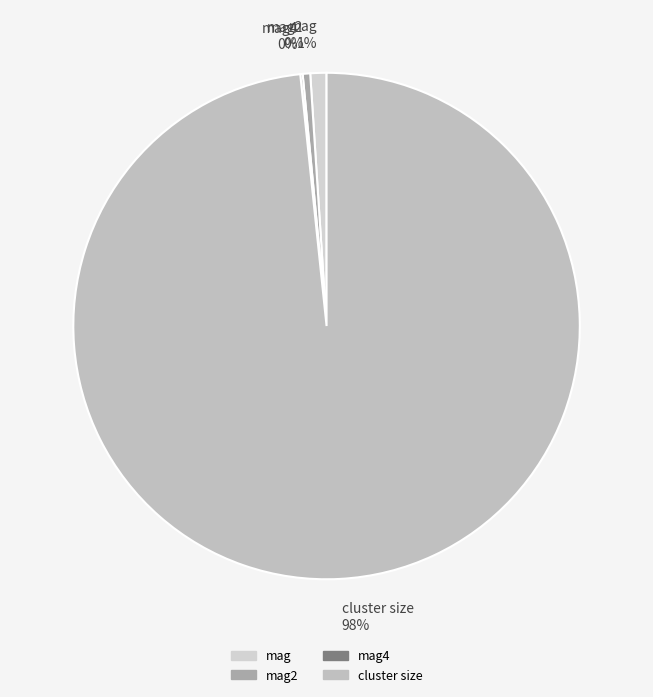

To the nearest percent, what is the average slice percentage?

25%